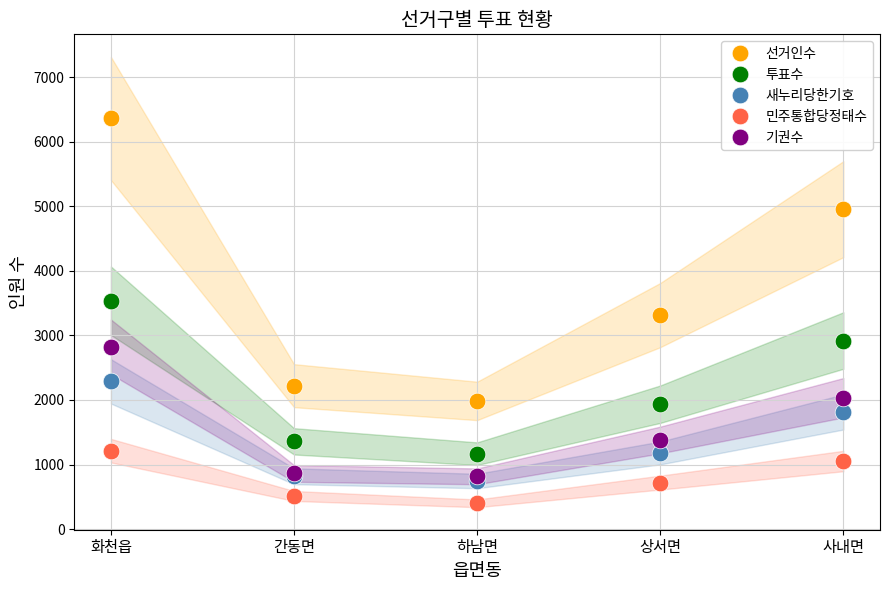

List the labels in order of 민주통합당정태수 value, smallest first.

하남면, 간동면, 상서면, 사내면, 화천읍